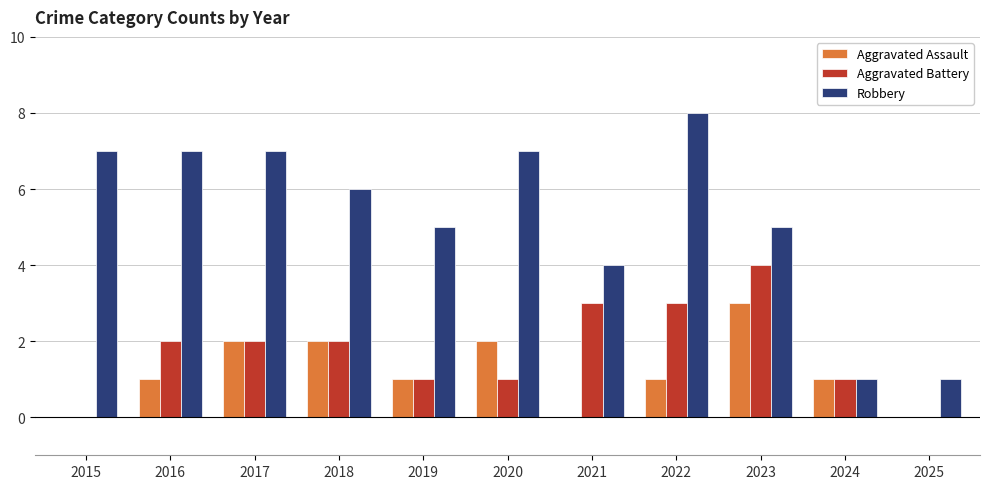

Count the Aggravated Assault values in the range 0 to 2.

10